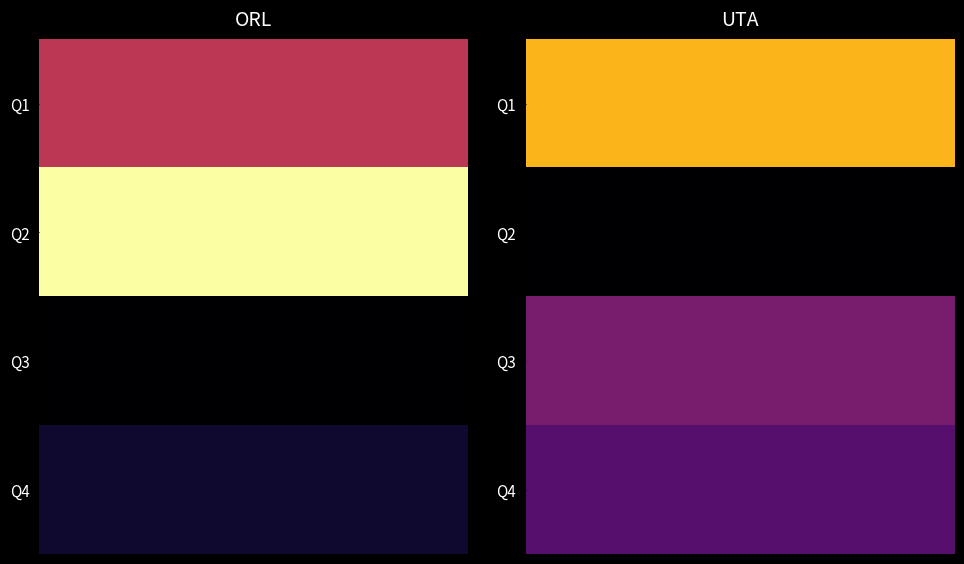

Rank the series at Q1 from highest to lowest value.

UTA, ORL